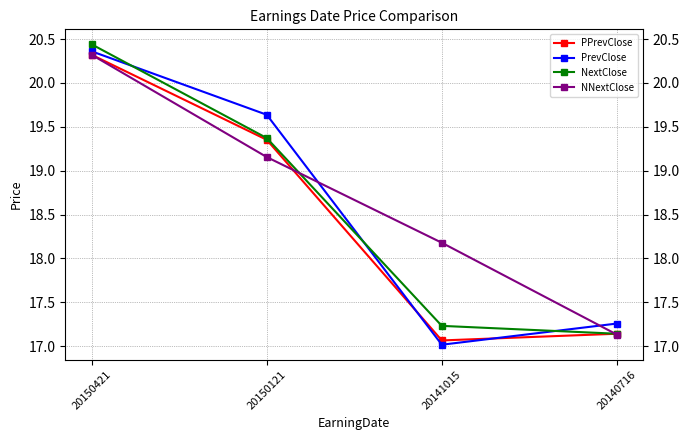

Which series ends up on top after the final intersection of PrevClose and PPrevClose?

PrevClose